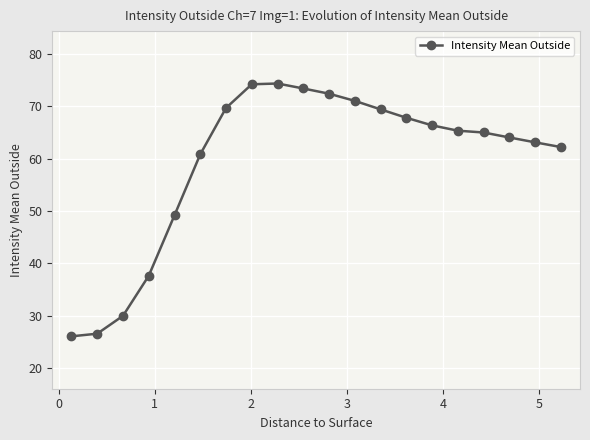

What is the value of the 5th point from the left?

49.2